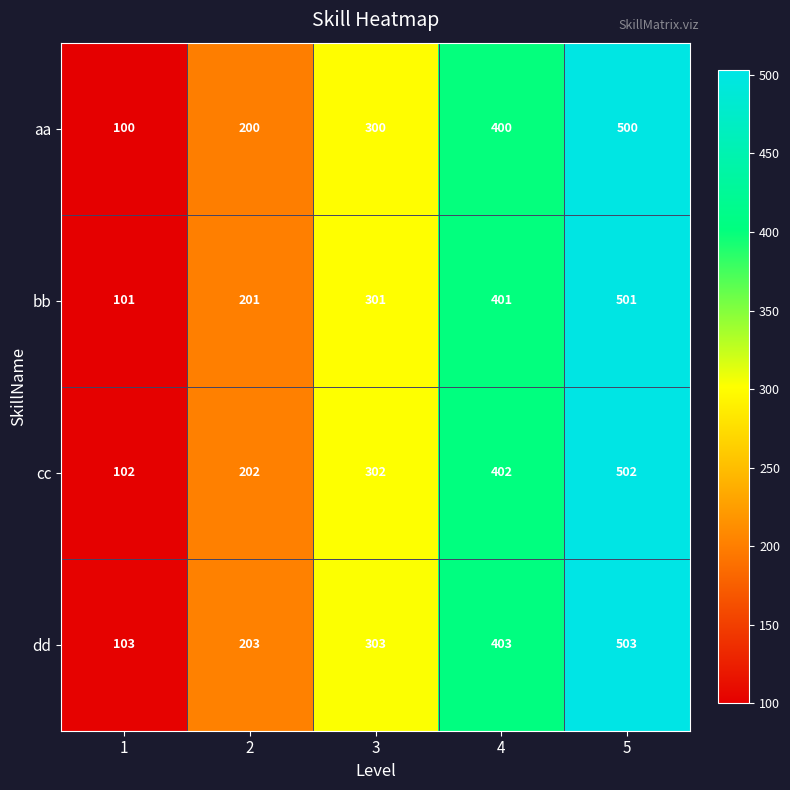

Read the aa value at 1, to the nearest 50.

100